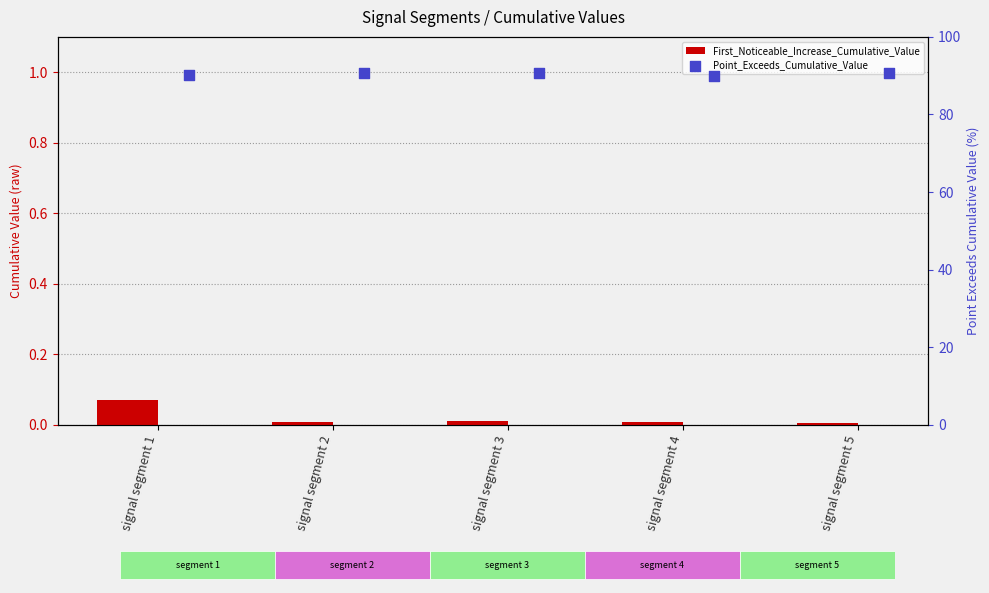

Which series reaches the minimum Y coordinate?

First_Noticeable_Increase_Cumulative_Value